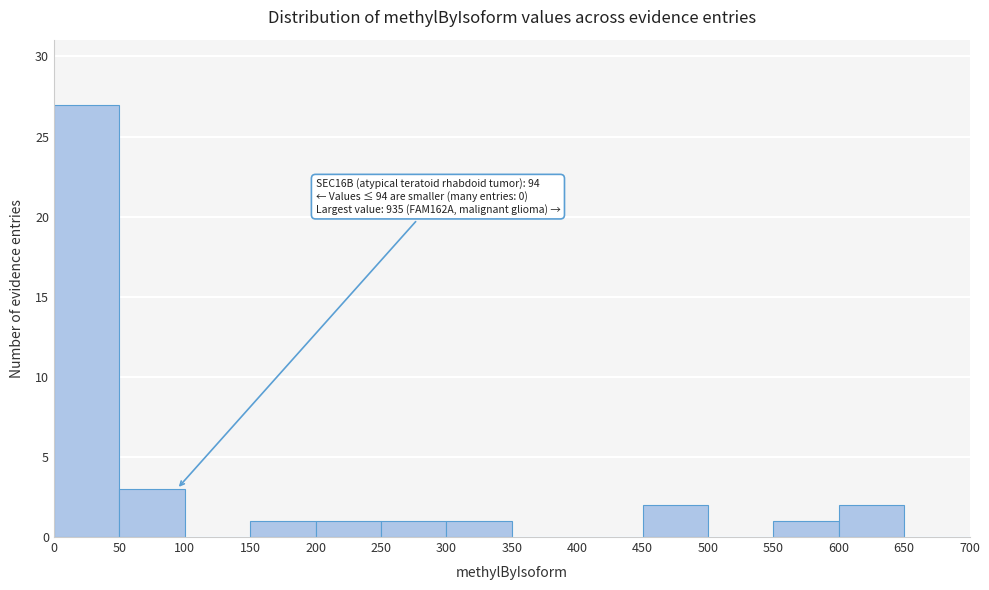

Over which range of the x-axis is the bar tallest?

0 to 50